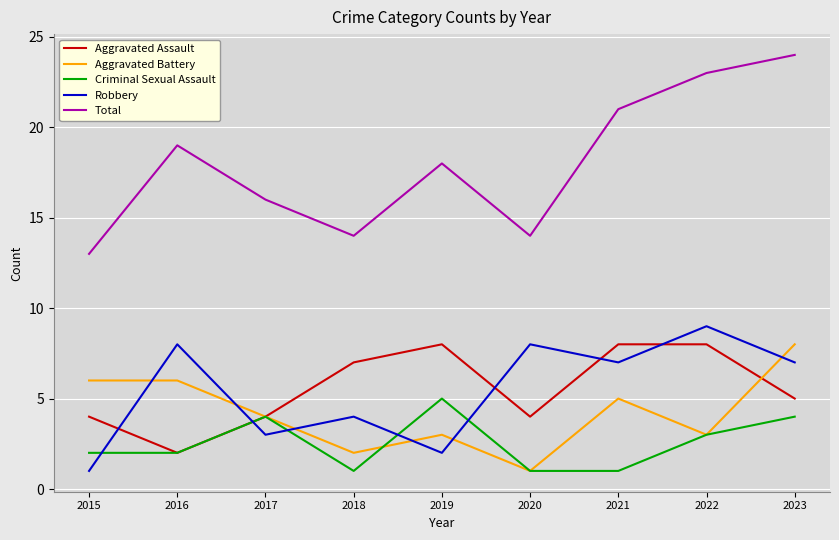

What is the highest value of the Total series?

24